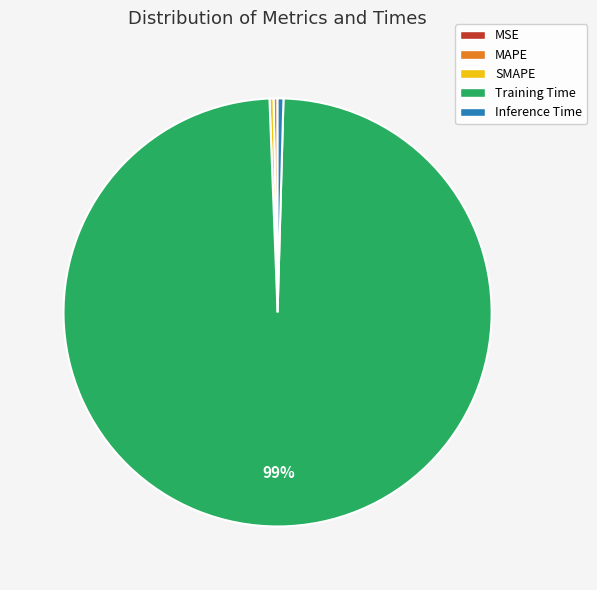

Does Training Time represent more than half of the total?

Yes